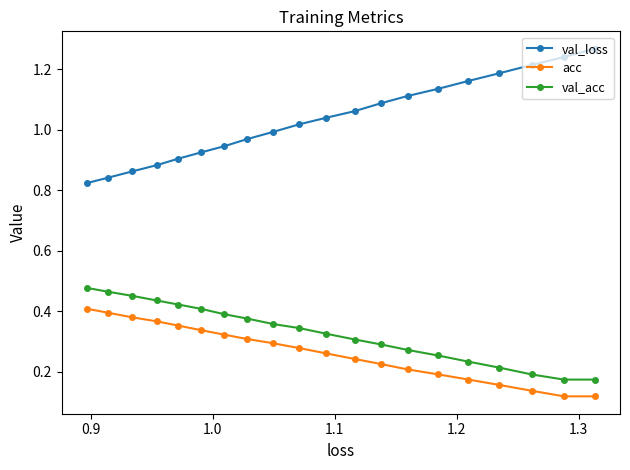

Which series has the largest total across all categories?

val_loss